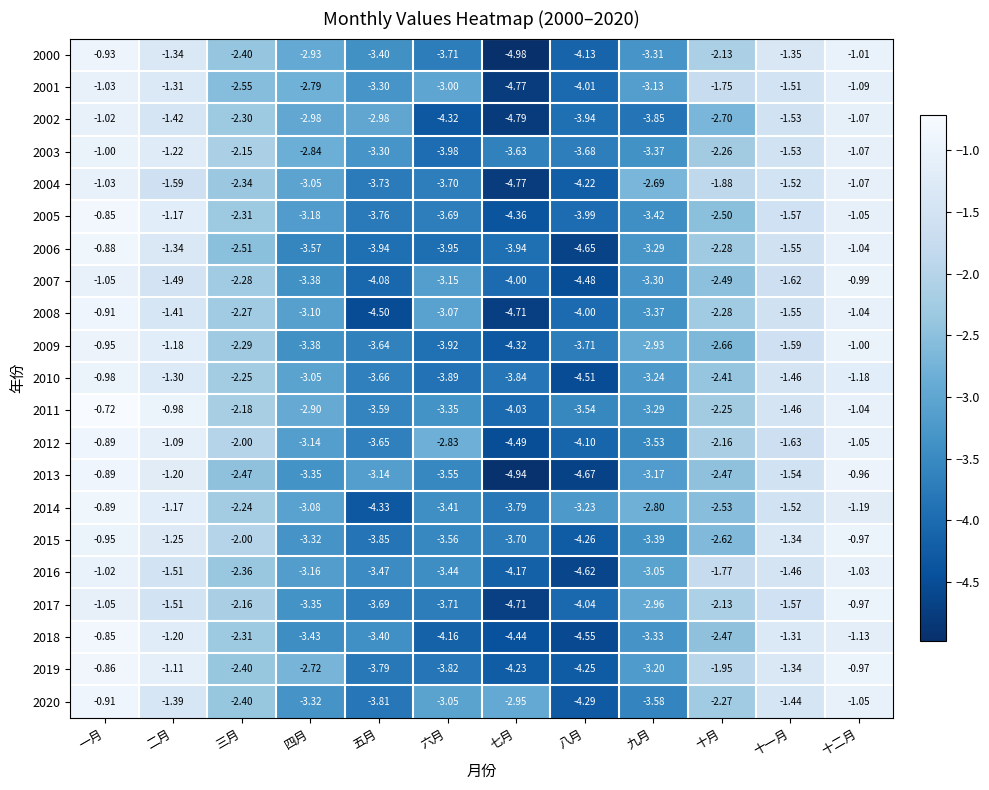

Which category has the highest value in the 2020 series?

一月